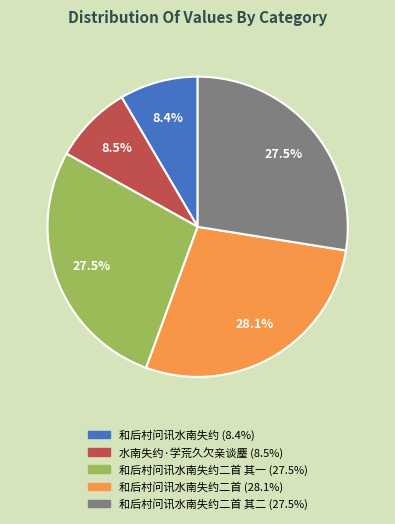

How many segments does this pie chart have?

5